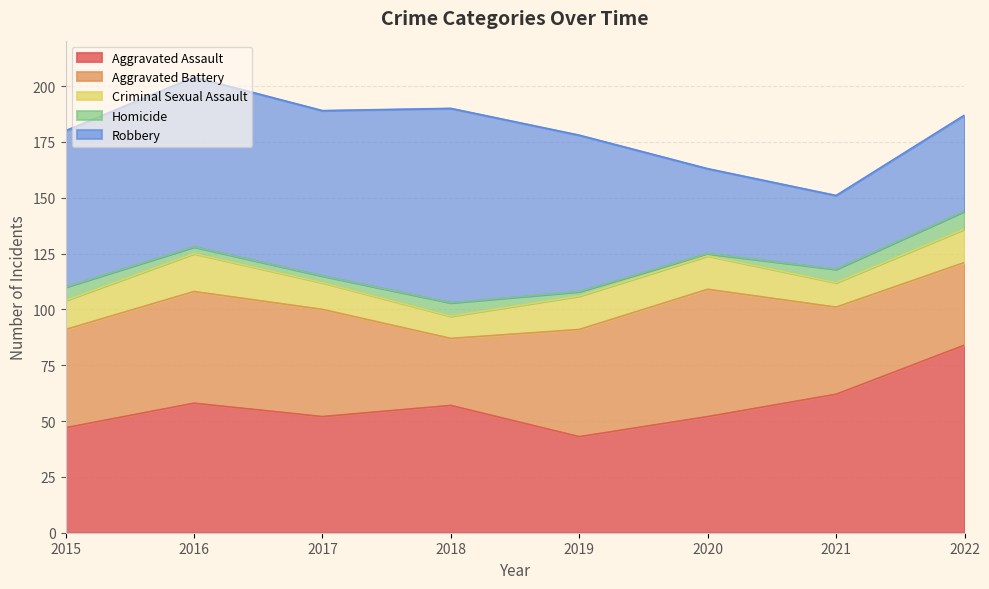

Where do Robbery and Aggravated Battery first cross each other?

2019 and 2020